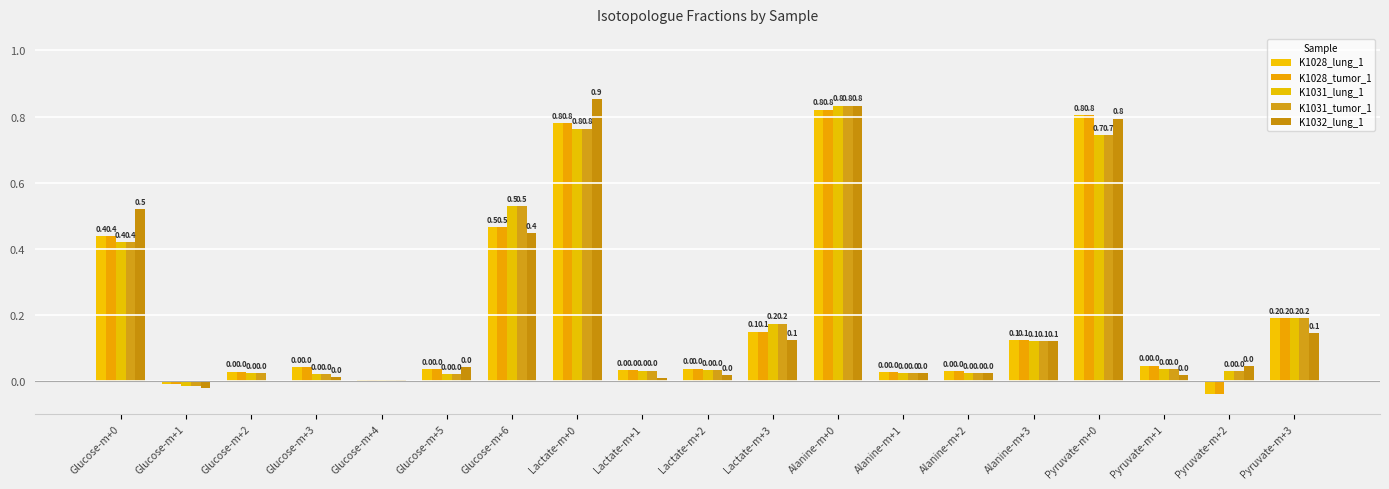

How many positive values does the K1031_lung_1 series have?

18